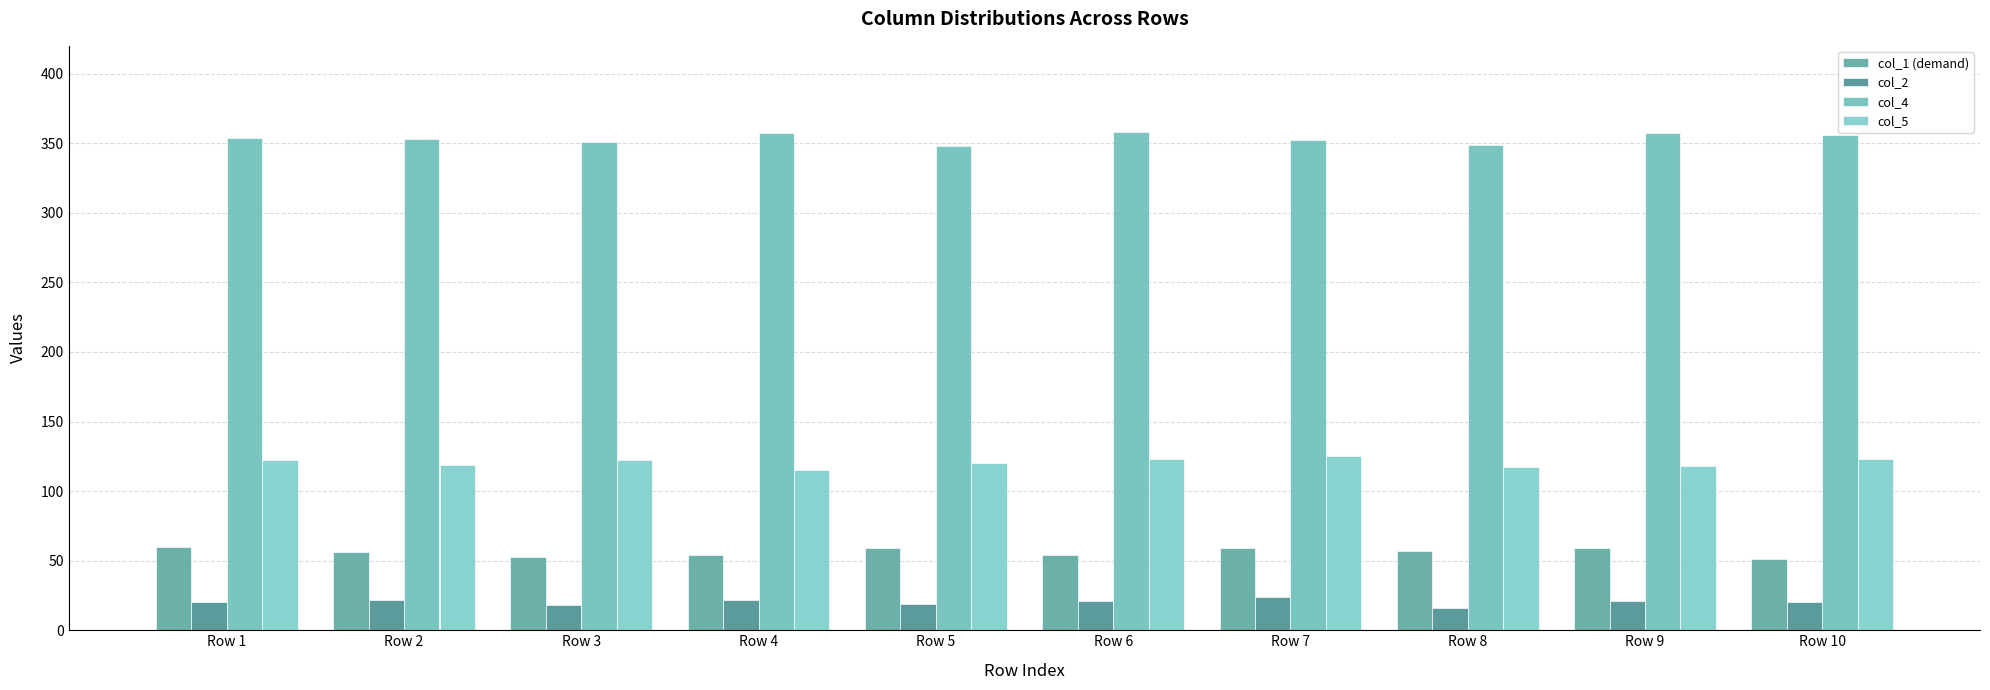

Between Row 3 and Row 5, which is larger?

Row 5